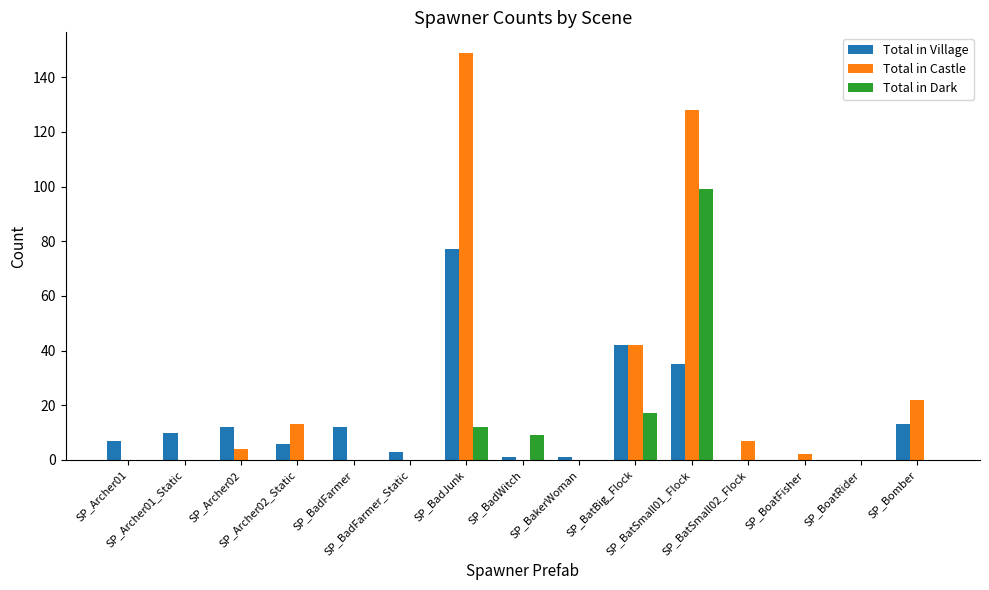

What value does the Total in Castle series have at SP_BatSmall02_Flock, to the nearest 10?

10